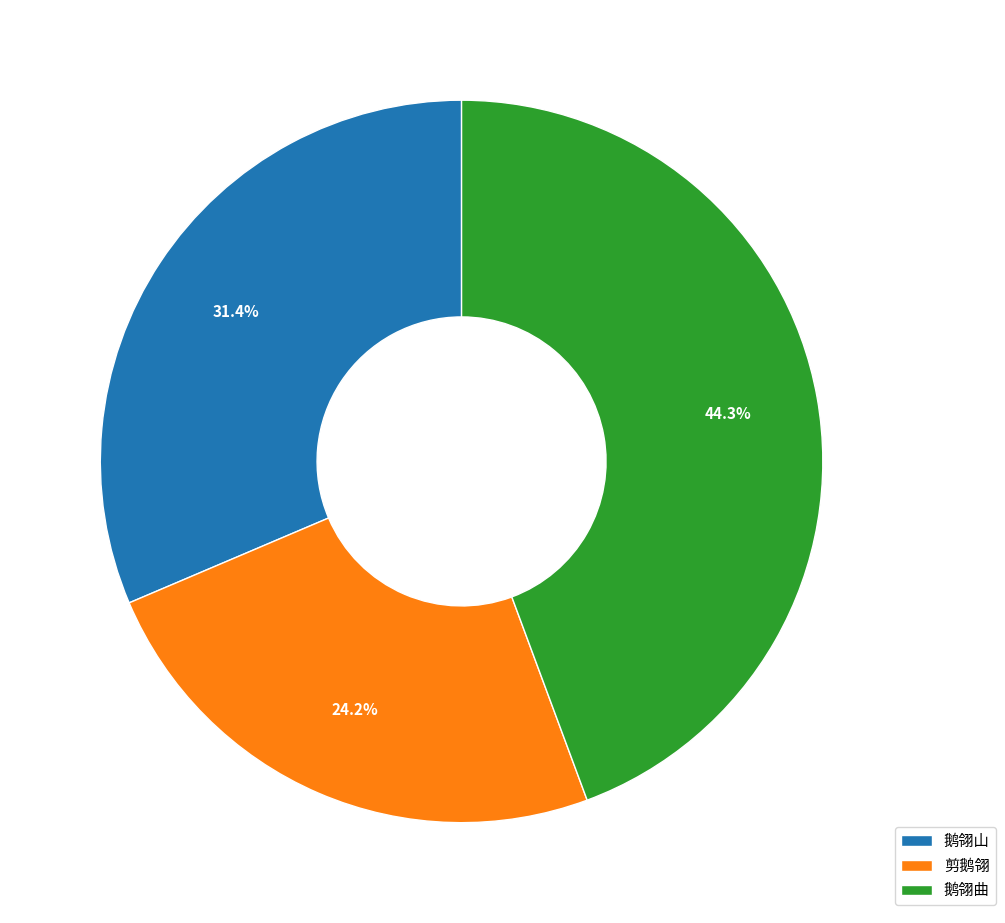

Which category has the biggest portion of the pie?

鹅翎曲